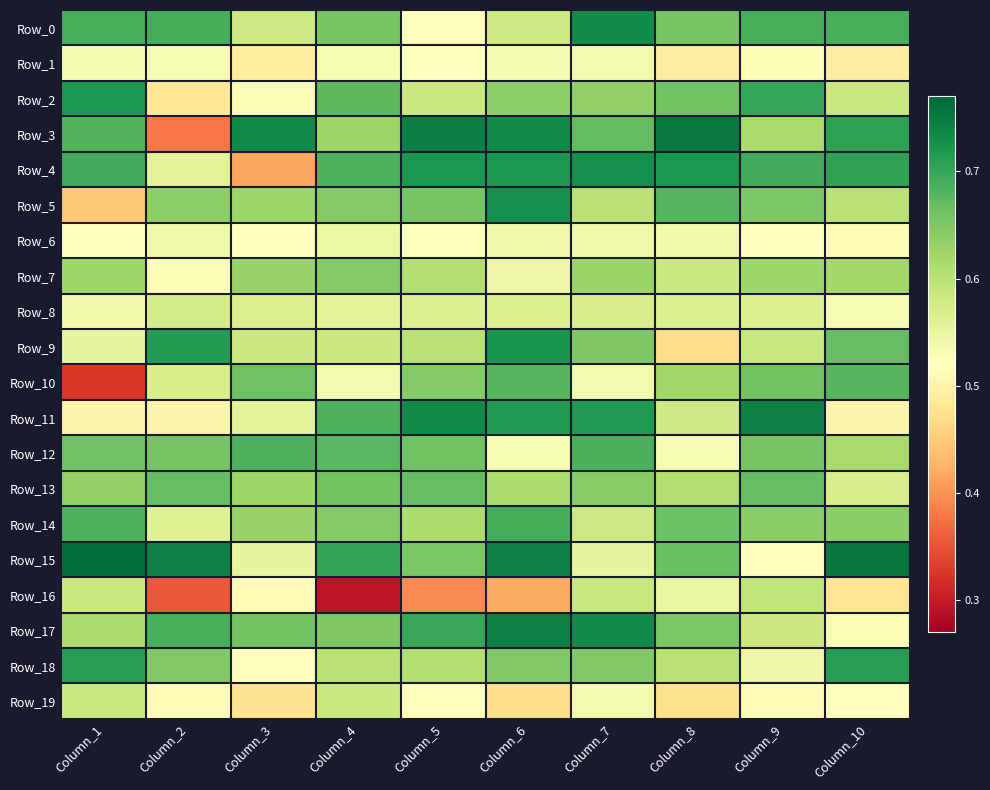

At which category does the chart reach its minimum across all series?

Column_4